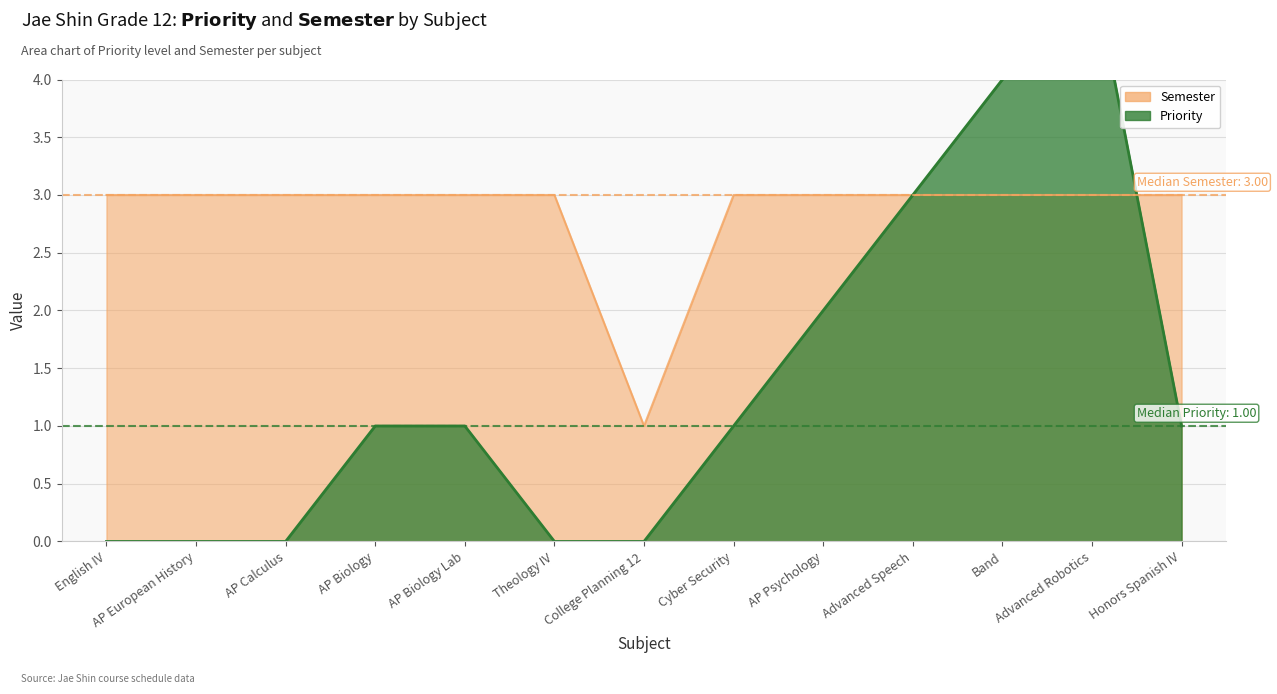

Where is Priority nearest to the value 2?

AP Psychology